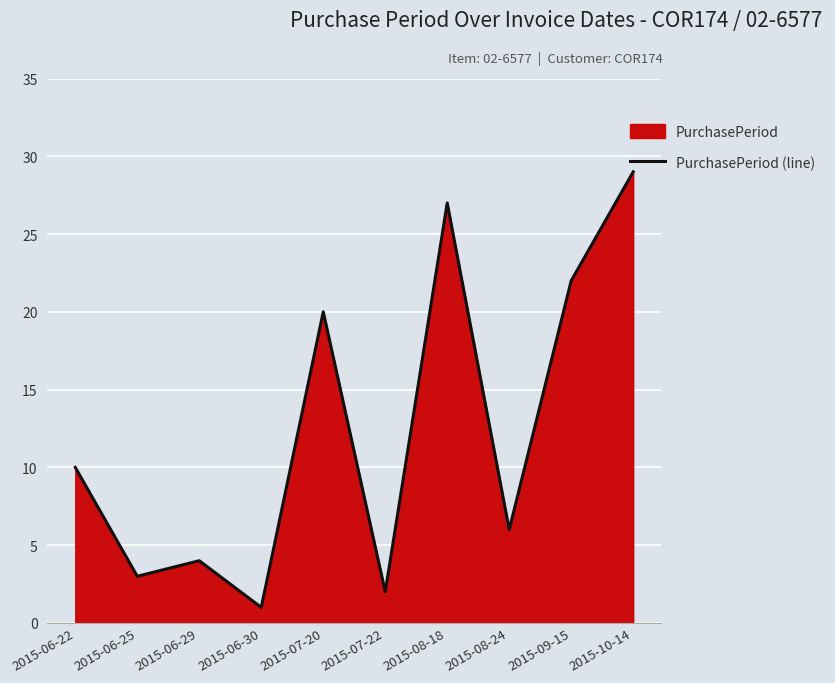

Reading left to right, extract all data points from this chart.

10	3	4	1	20	2	27	6	22	29